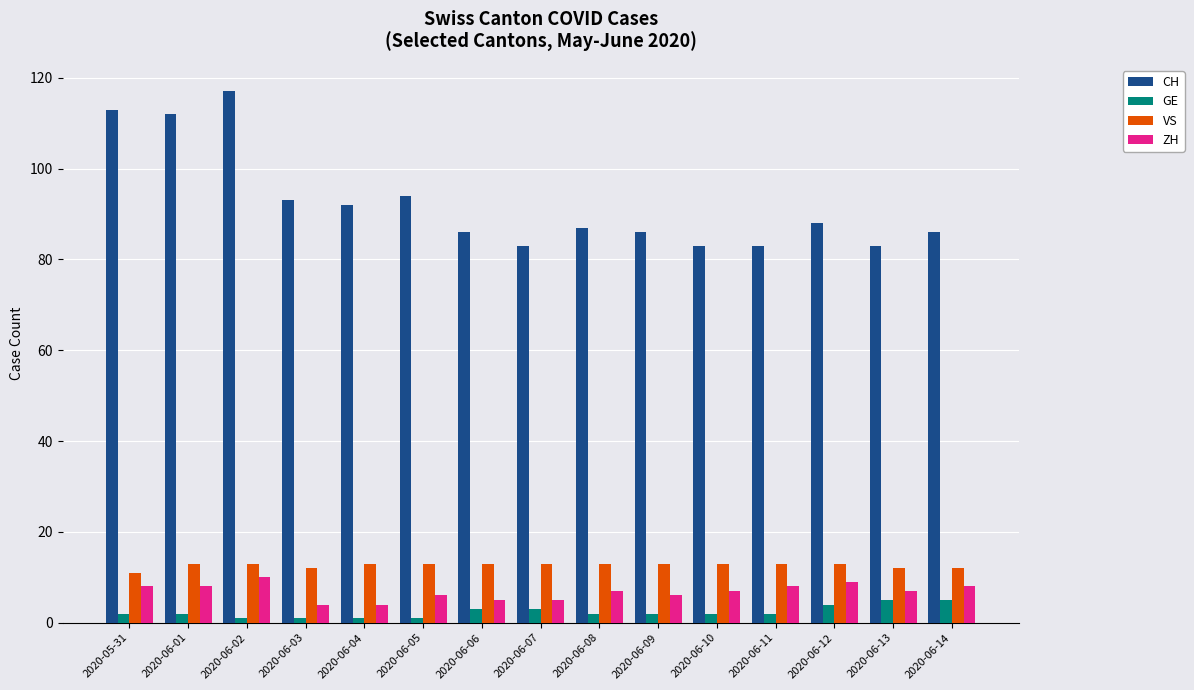

What is the average value of the CH series?

92